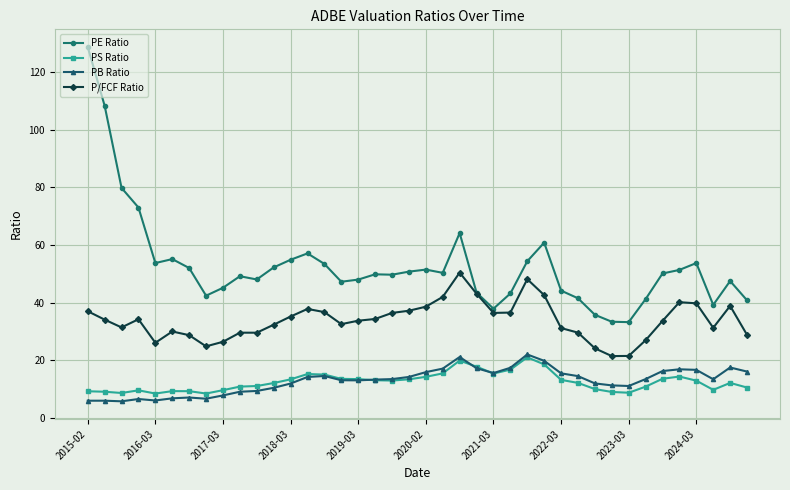

Count the number of data series in this chart.

4